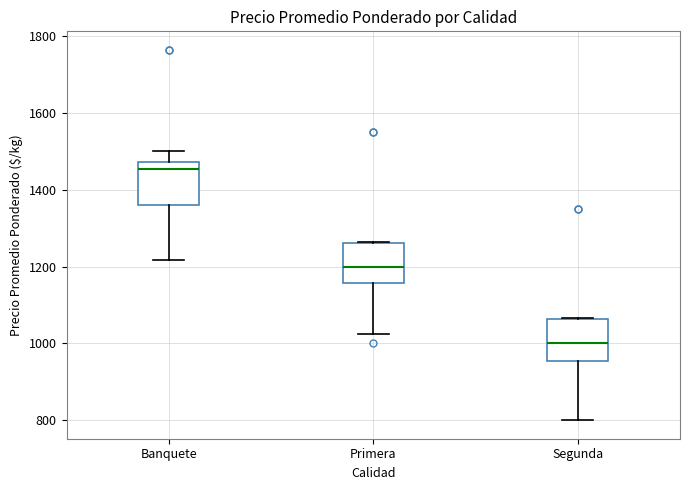

Which box's median line is the highest?

Banquete